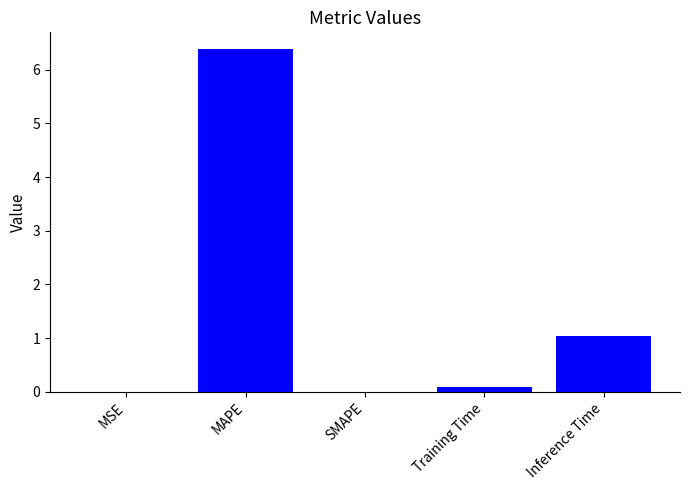

What is the sum of all values?

7.5